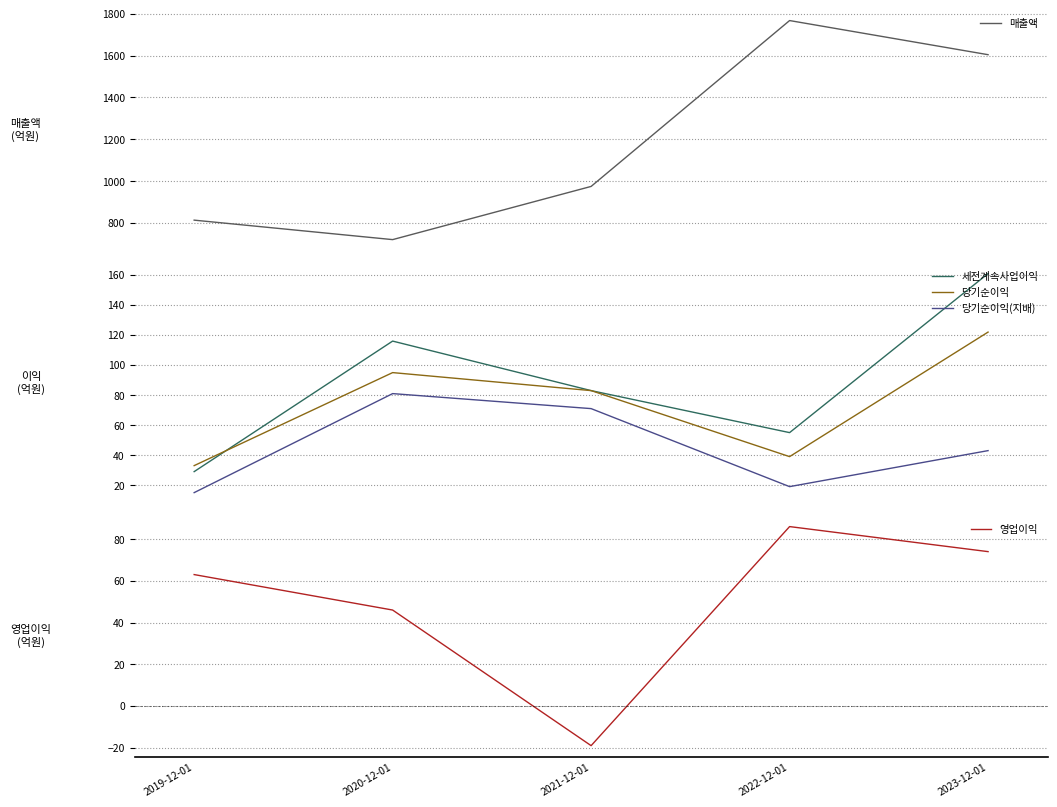

At which category is the sum across all series the highest?

2023-12-01